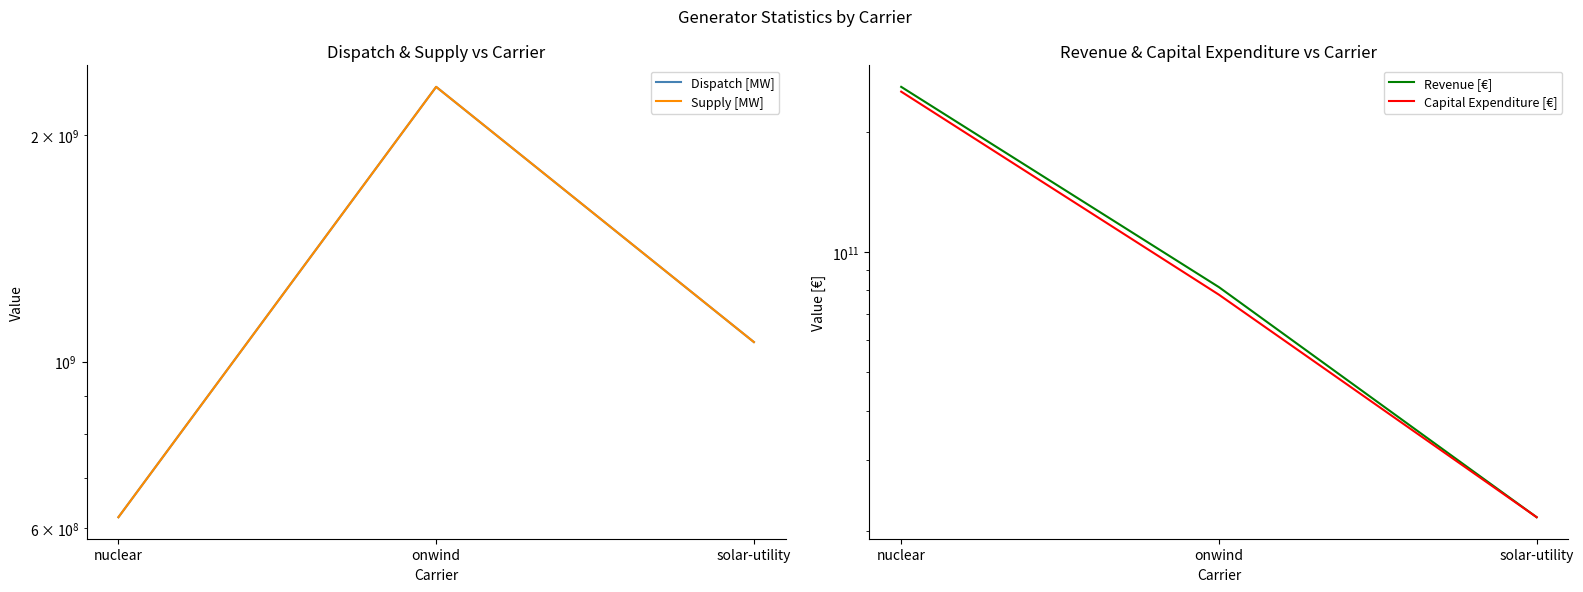

Which series has the largest range (max minus min)?

Revenue [€]